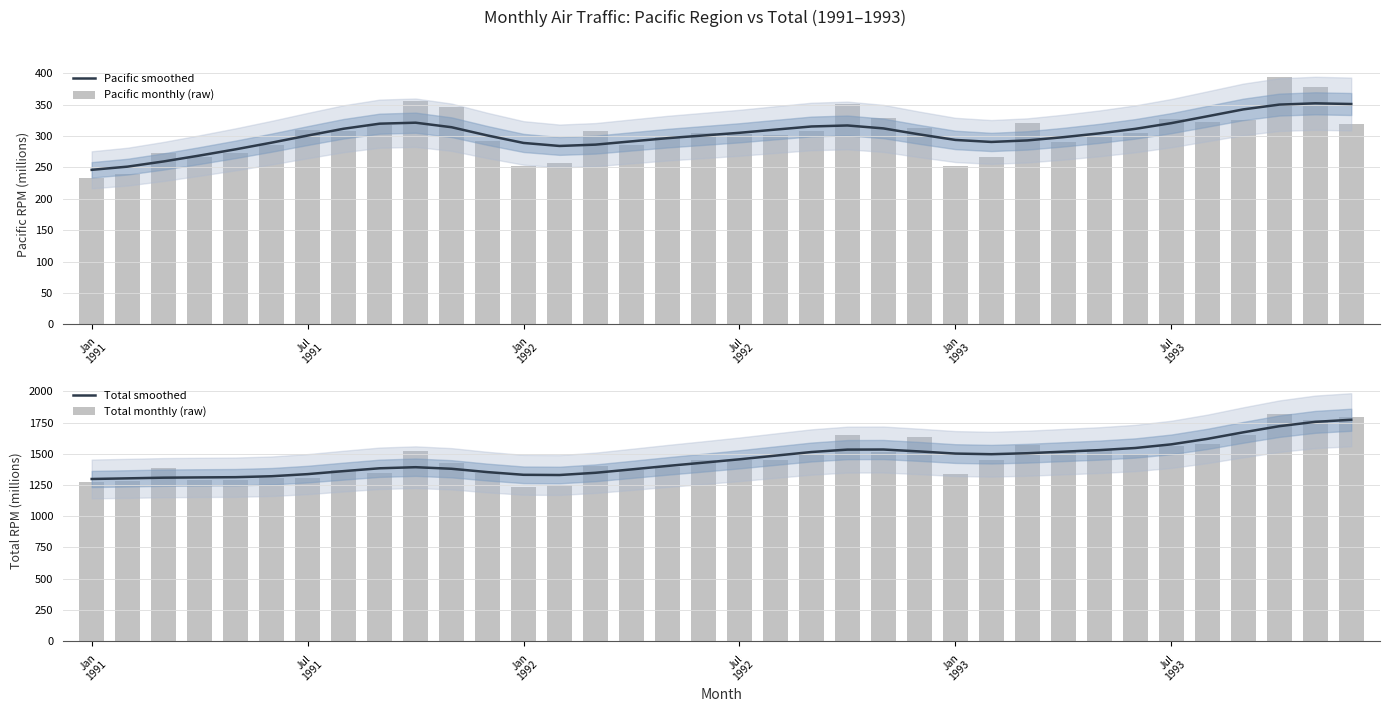

Is the value of Total monthly (raw) at 9 greater than the value of Pacific monthly (raw) at 21?

Yes